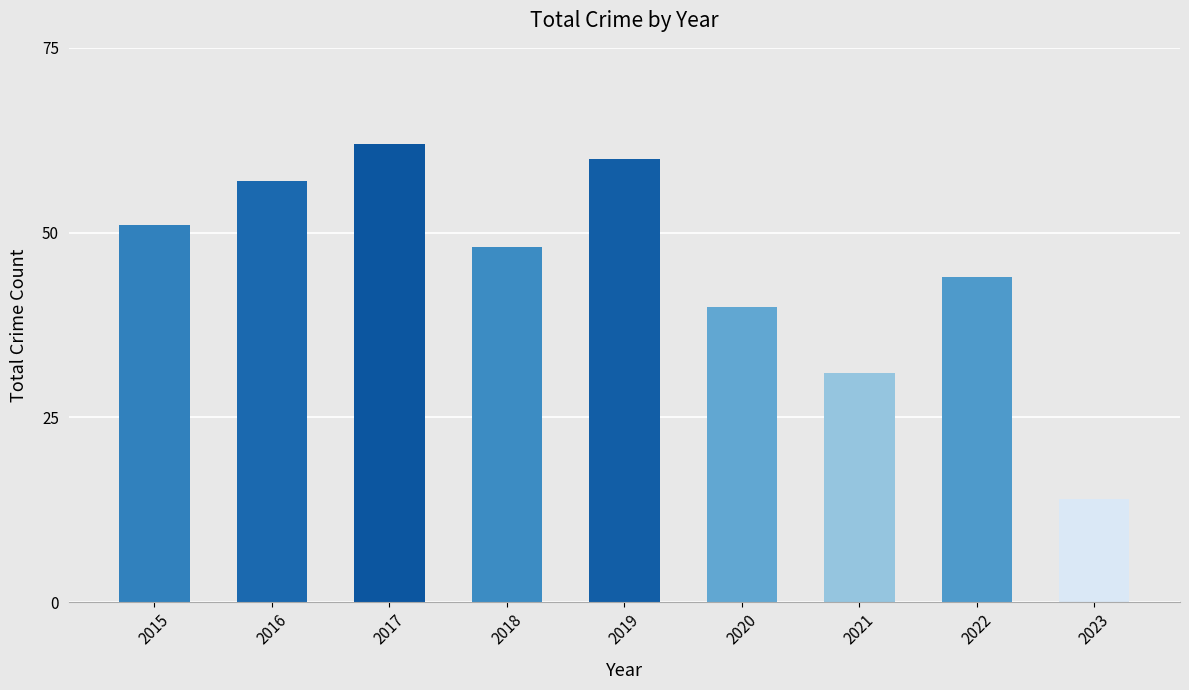

What is the minimum value shown in the chart?

14